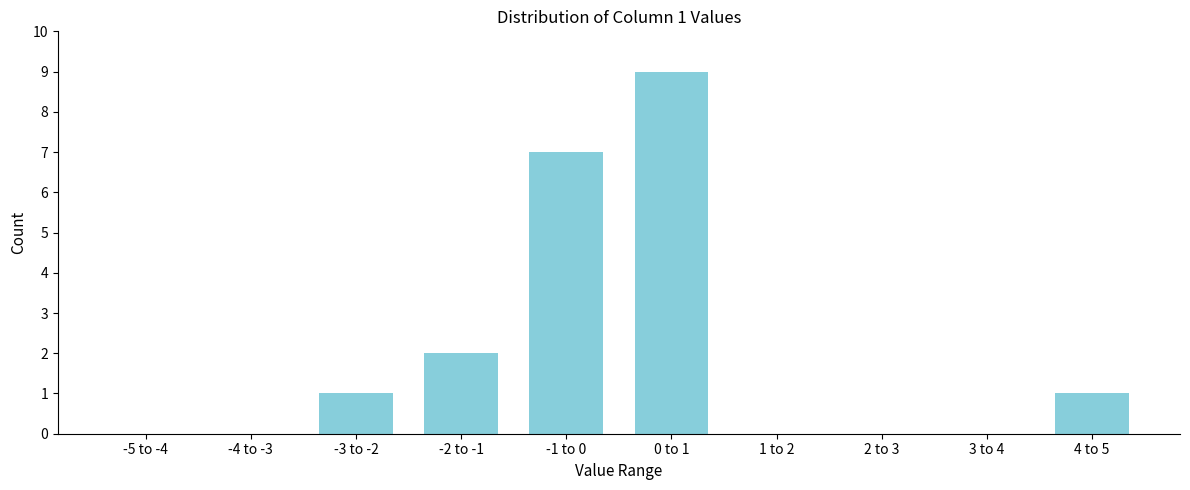

Reading right to left, transcribe all the data shown in this chart.

4 to 5=1	3 to 4=0	2 to 3=0	1 to 2=0	0 to 1=9	-1 to 0=7	-2 to -1=2	-3 to -2=1	-4 to -3=0	-5 to -4=0